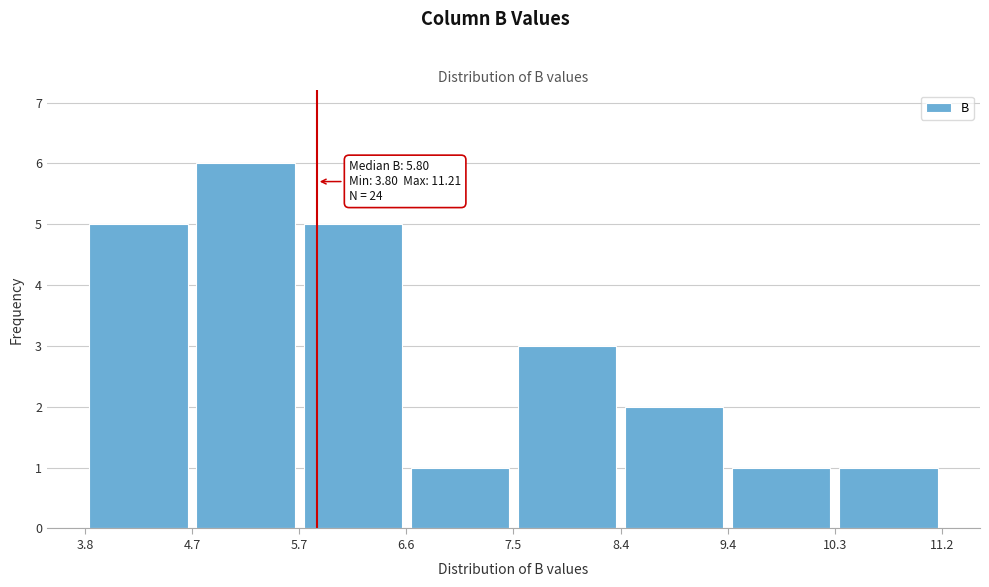

Over which range of the x-axis is the bar tallest?

4.7 to 5.7